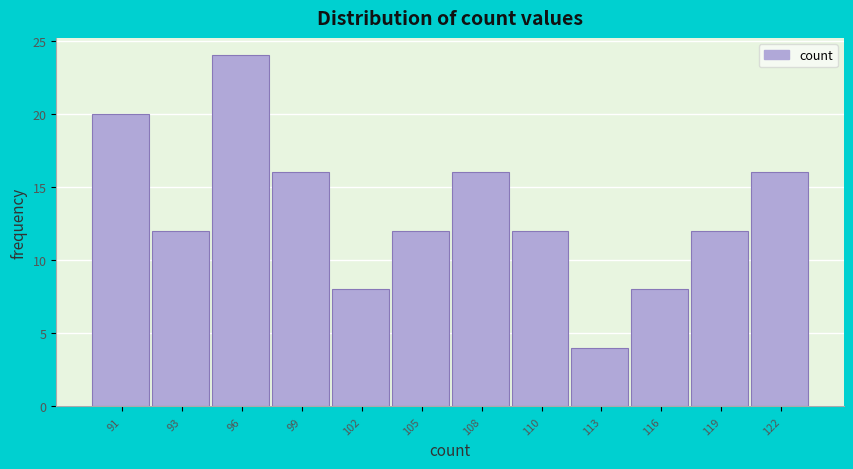

Reading left to right, extract all data points from this chart.

20	12	24	16	8	12	16	12	4	8	12	16